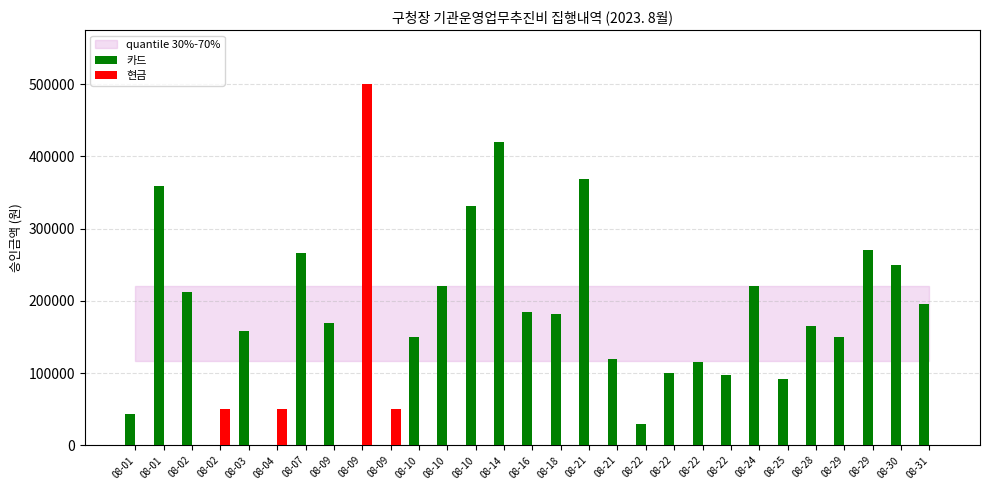

How many categories are shown in the chart?

29